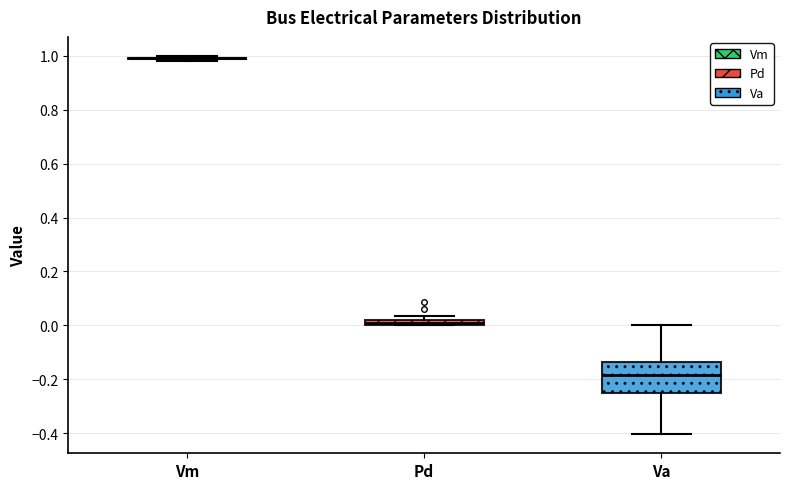

Where is the upper edge of the box for Pd on the y-axis? The values are not printed on the chart, so give them approximately, as read against the axis.

0.02